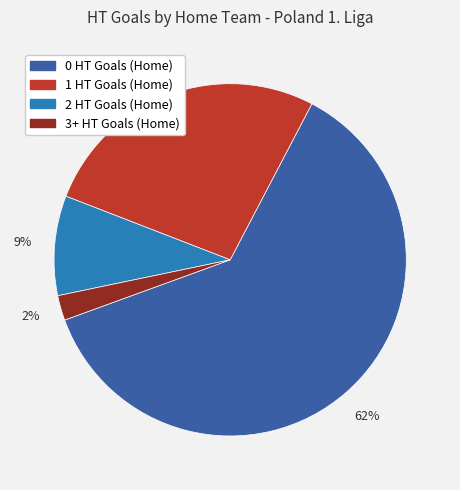

True or false: 2 HT Goals (Home) accounts for 19% of the total.

False